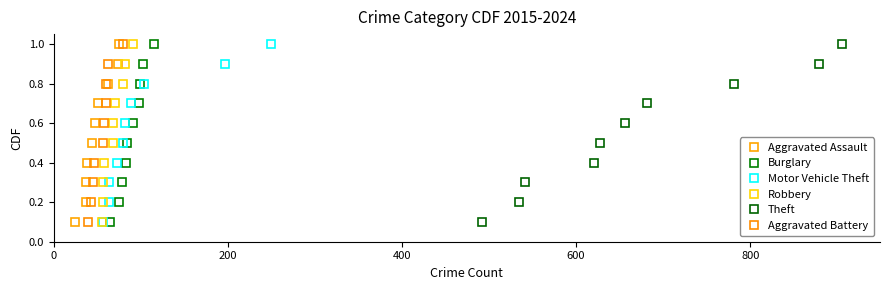

What is the sum of all Aggravated Assault values?

5.5